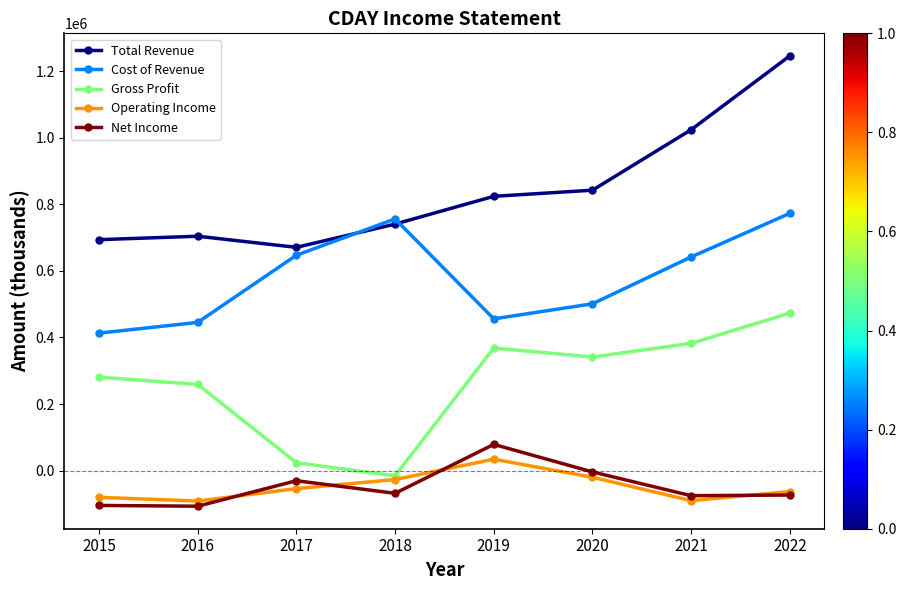

What is the minimum value for Gross Profit?

-15500